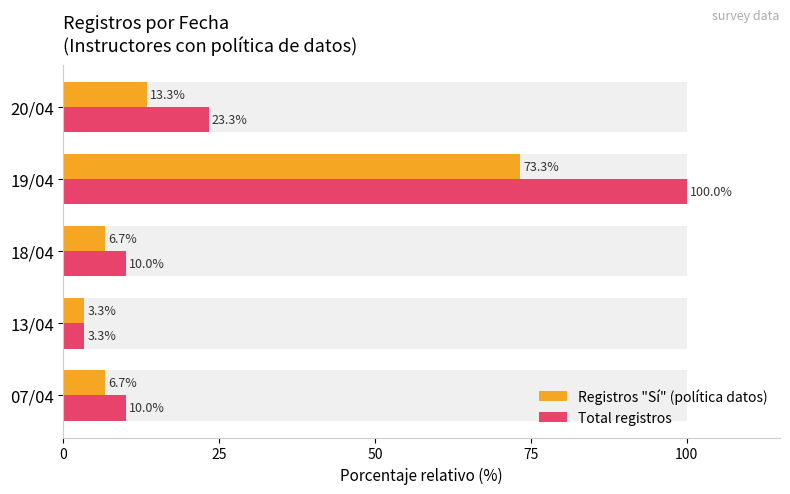

What is the difference between the second highest and second lowest values in the Total registros series?

13.3